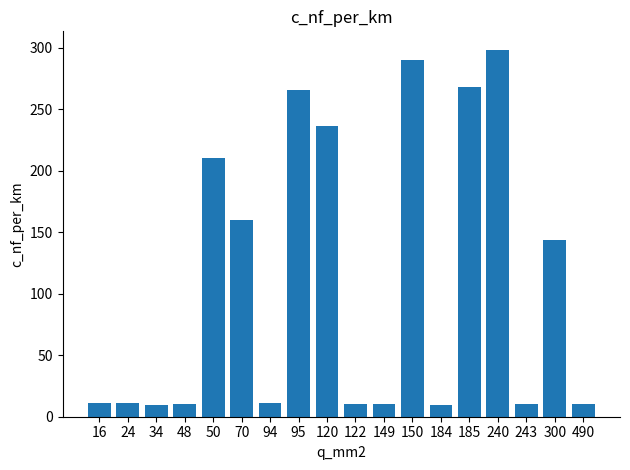

What is the value of the 17th bar from the left?

144.0